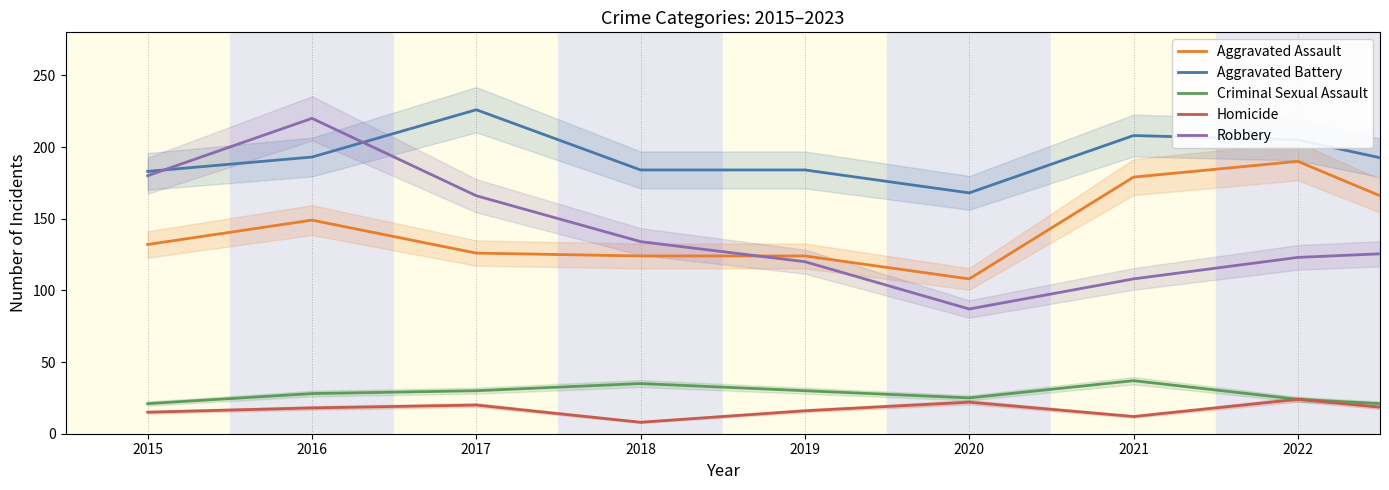

At which category is the sum across all series the highest?

2016